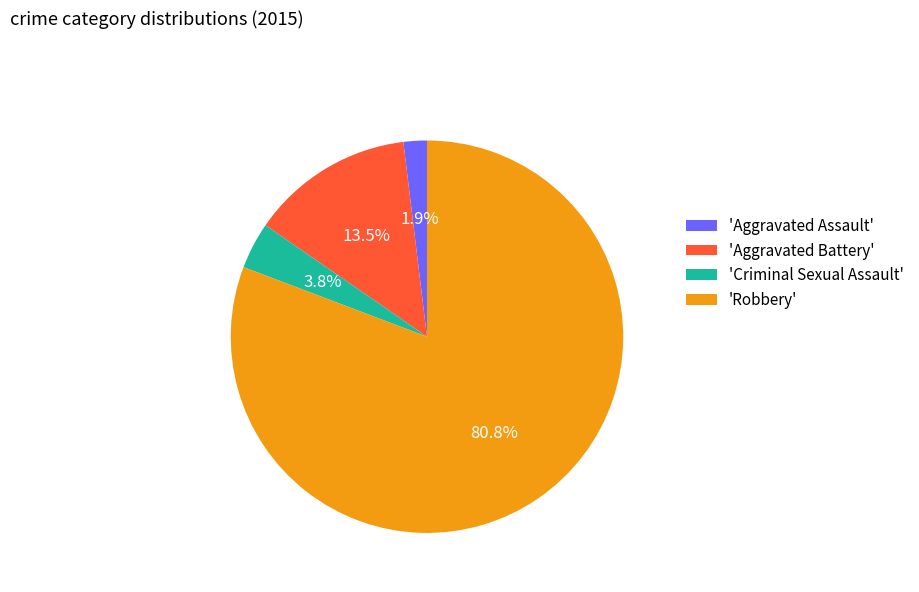

Rank the categories by value from lowest to highest.

'Aggravated Assault', 'Criminal Sexual Assault', 'Aggravated Battery', 'Robbery'